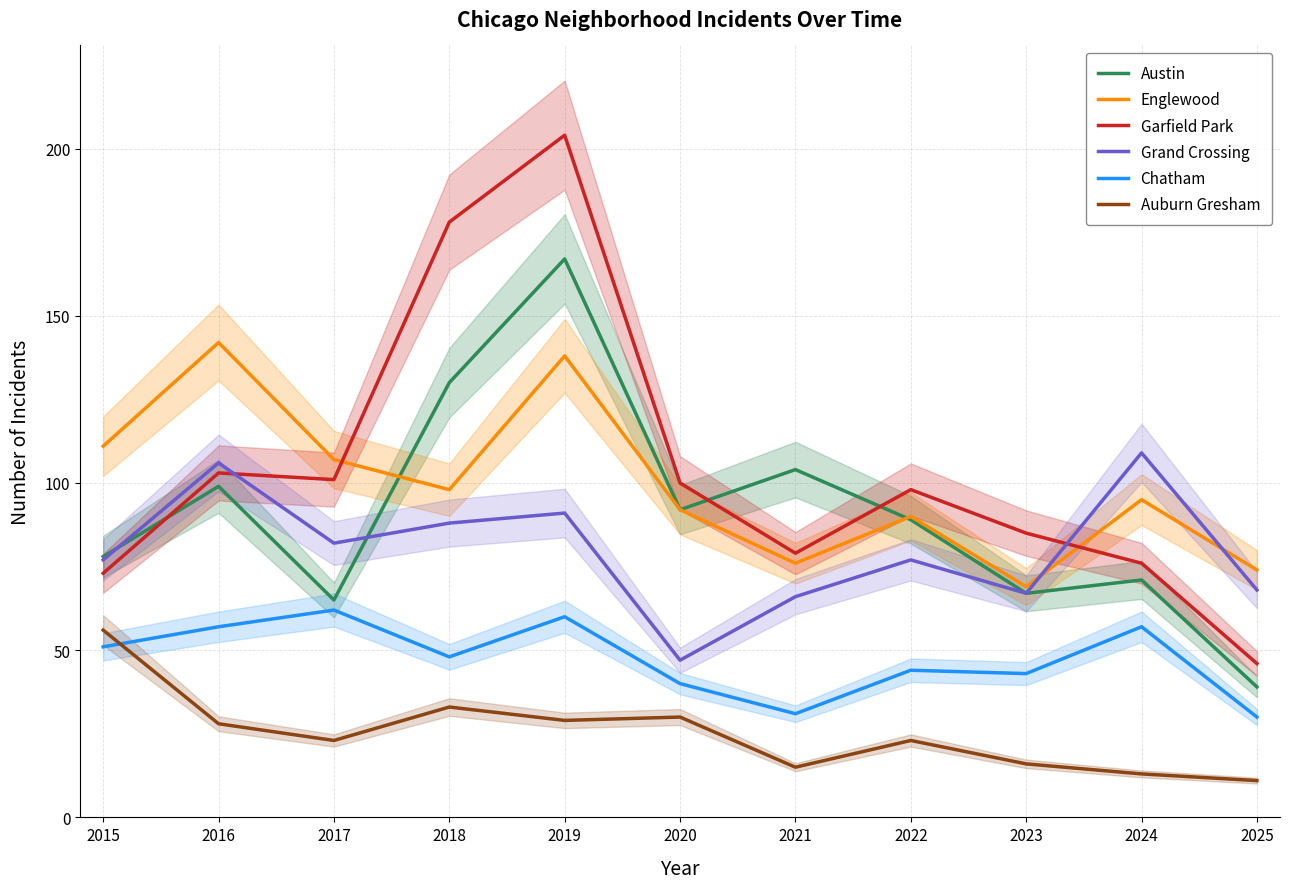

The Chatham series shows 31 at 2021. True or false?

True